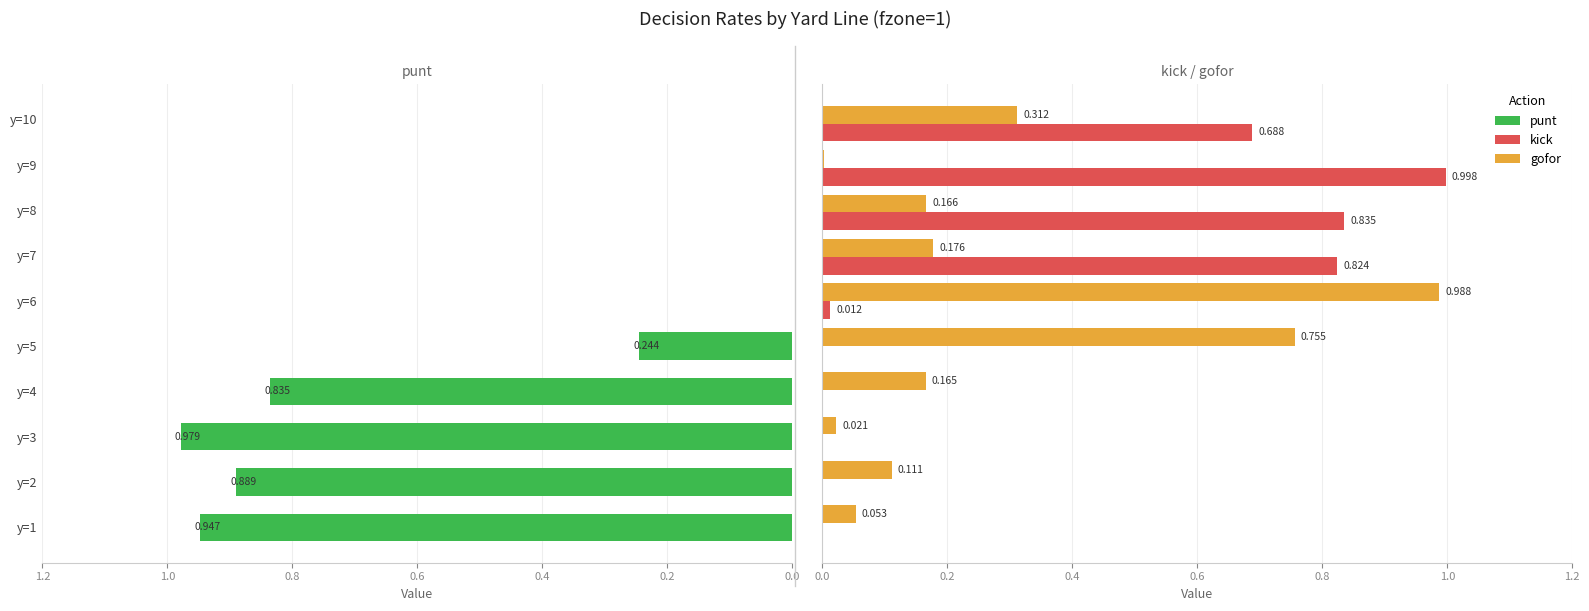

What are all the series names shown in the legend?

punt, kick, gofor